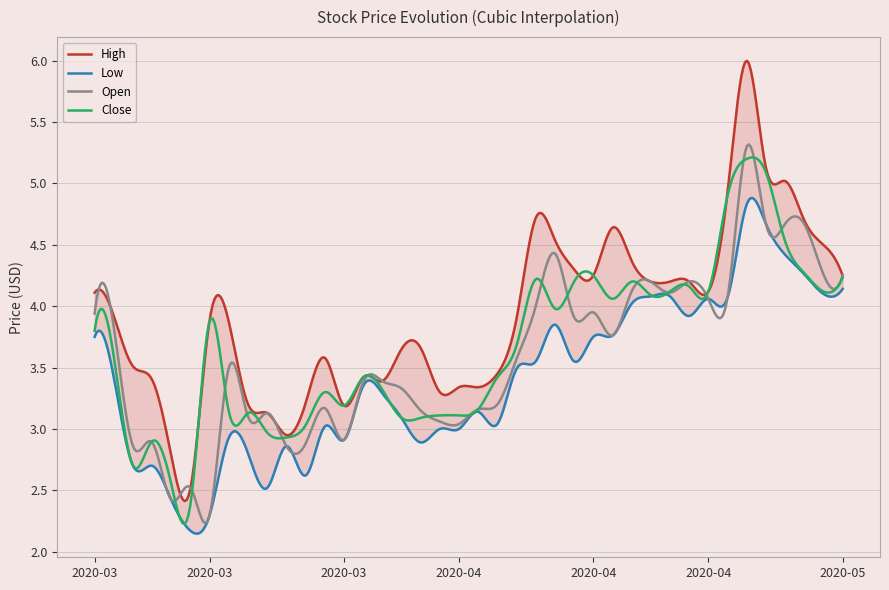

What are all the series names shown in the legend?

High, Low, Open, Close